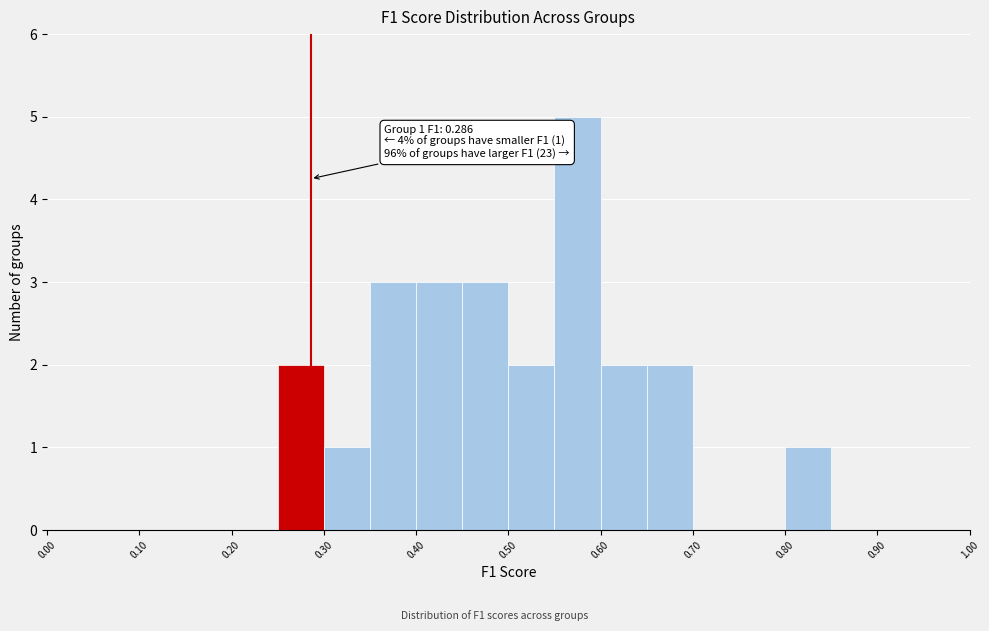

Which range on the x-axis has the tallest bar?

0.55 to 0.60